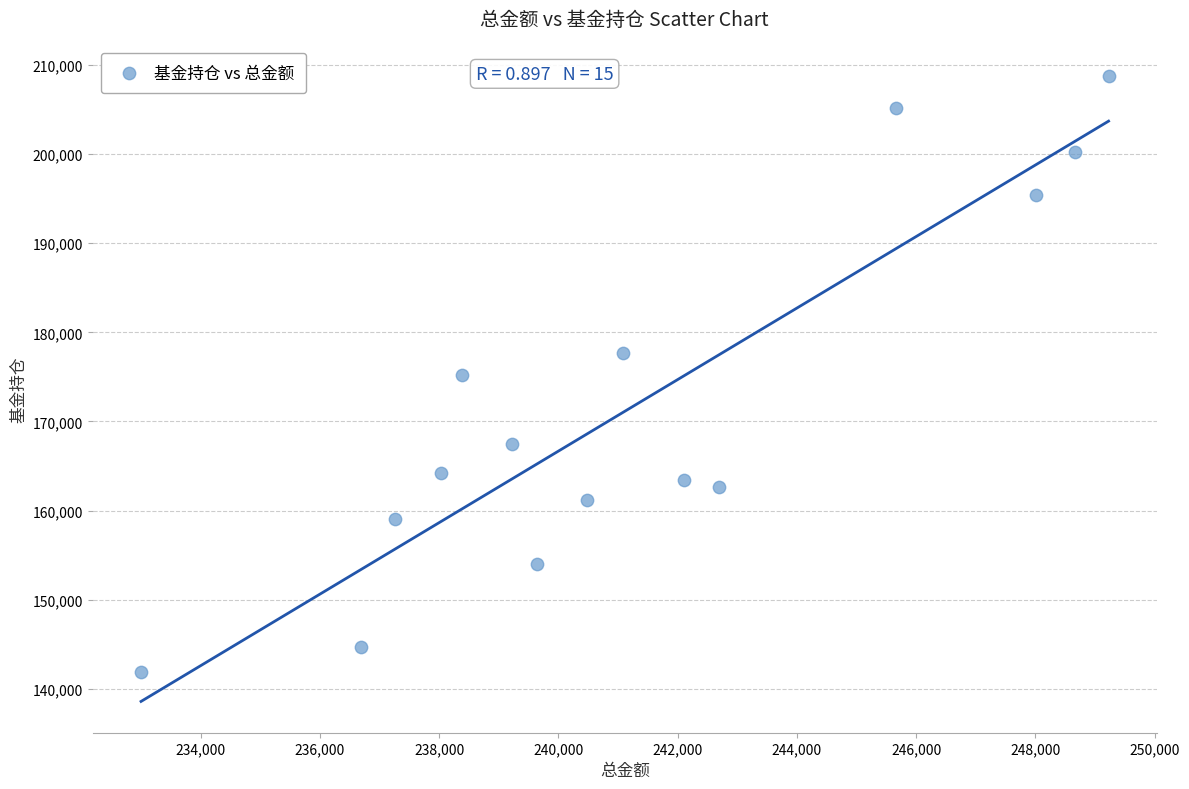

What is the range of Y values (max minus min)?

66924.6